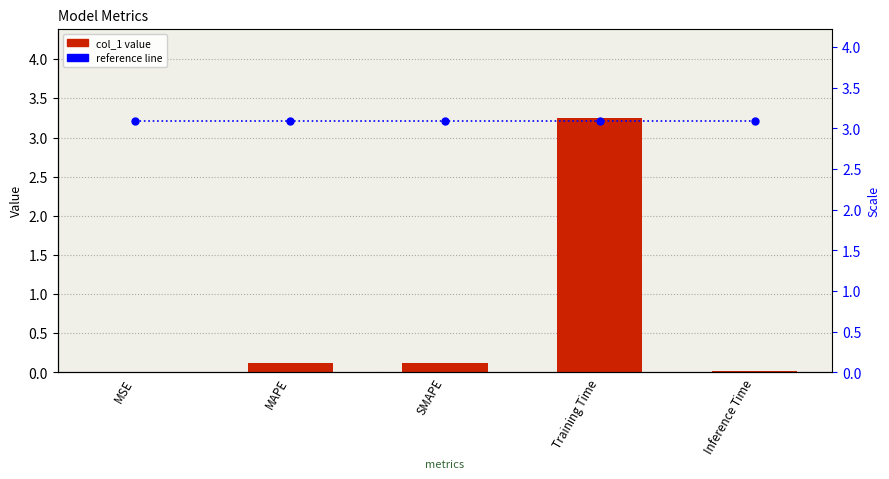

What are all the series names shown in the legend?

col_1, reference line